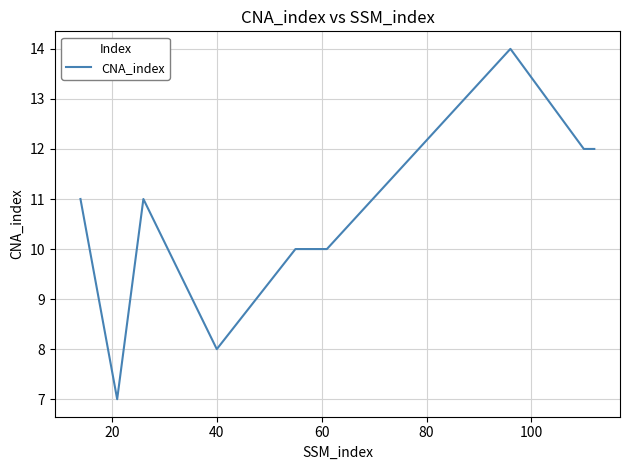

What is the average value?

11